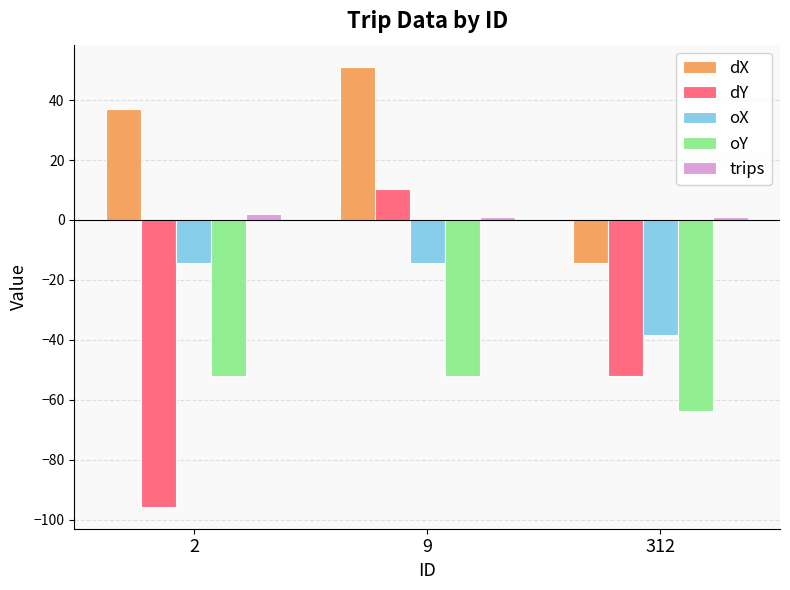

Between 2 and 9, which series saw the biggest shift?

dY